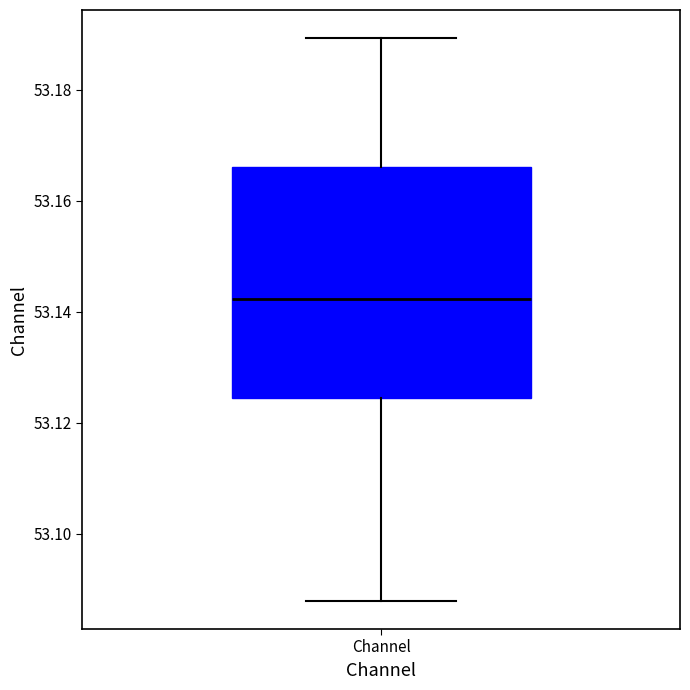

Transcribe this box plot: give where the median line is, the range the box spans, and where the two whiskers end, as read against the y-axis. The values are not printed on the chart, so give them approximately, as read against the axis.

median 53.142, box 53.124 to 53.166, whiskers 53.088 to 53.190